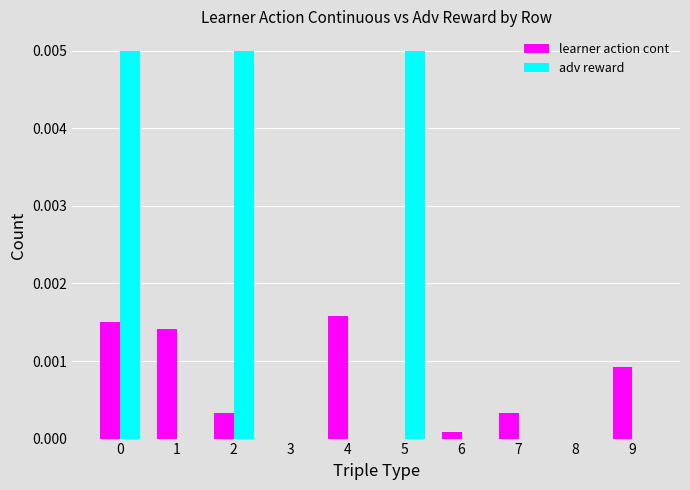

Is the value of adv reward at 4 greater than the value of learner action cont at 9?

No